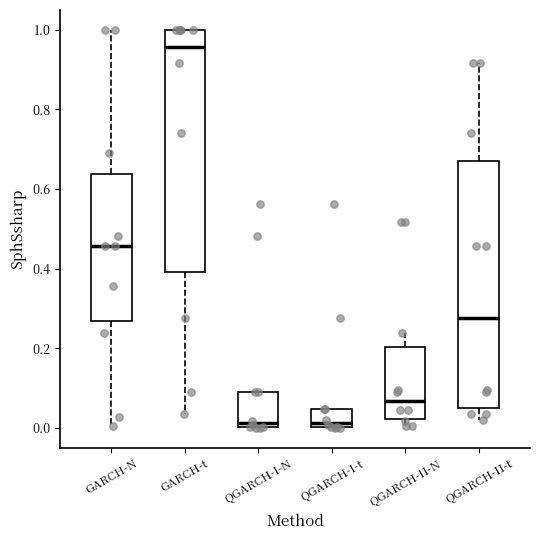

Reading left to right, transcribe this box plot: for each box, give where its median line is, the range the box spans, and where its two whiskers end, as read against the y-axis. The values are not printed on the chart, so give them approximately, as read against the axis.

GARCH-N: median 0.46, box 0.26 to 0.64, whiskers 0.00 to 1.00
GARCH-t: median 0.96, box 0.40 to 1.00, whiskers 0.04 to 1.00
QGARCH-I-N: median 0.02, box 0.00 to 0.10, whiskers 0.00 to 0.10
QGARCH-I-t: median 0.02, box 0.00 to 0.04, whiskers 0.00 to 0.04
QGARCH-II-N: median 0.06, box 0.02 to 0.20, whiskers 0.00 to 0.24
QGARCH-II-t: median 0.28, box 0.04 to 0.66, whiskers 0.02 to 0.92